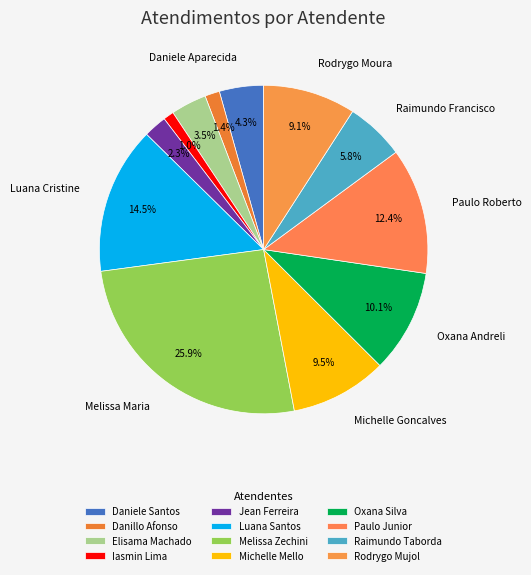

How many segments does this pie chart have?

12